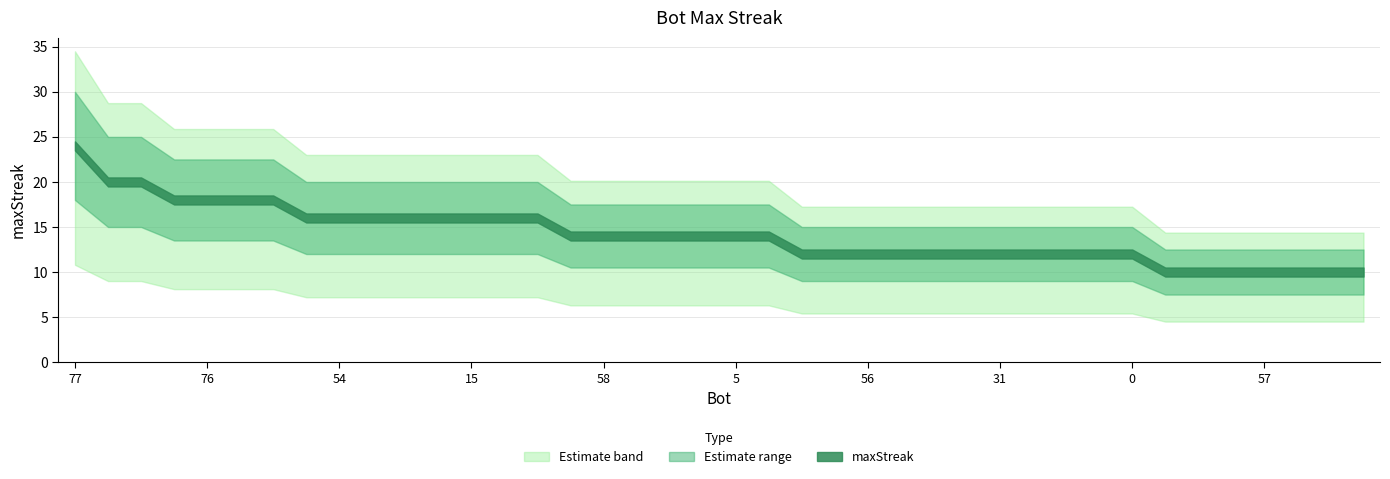

True or false: there are more than 1 points higher than both neighbors.

False